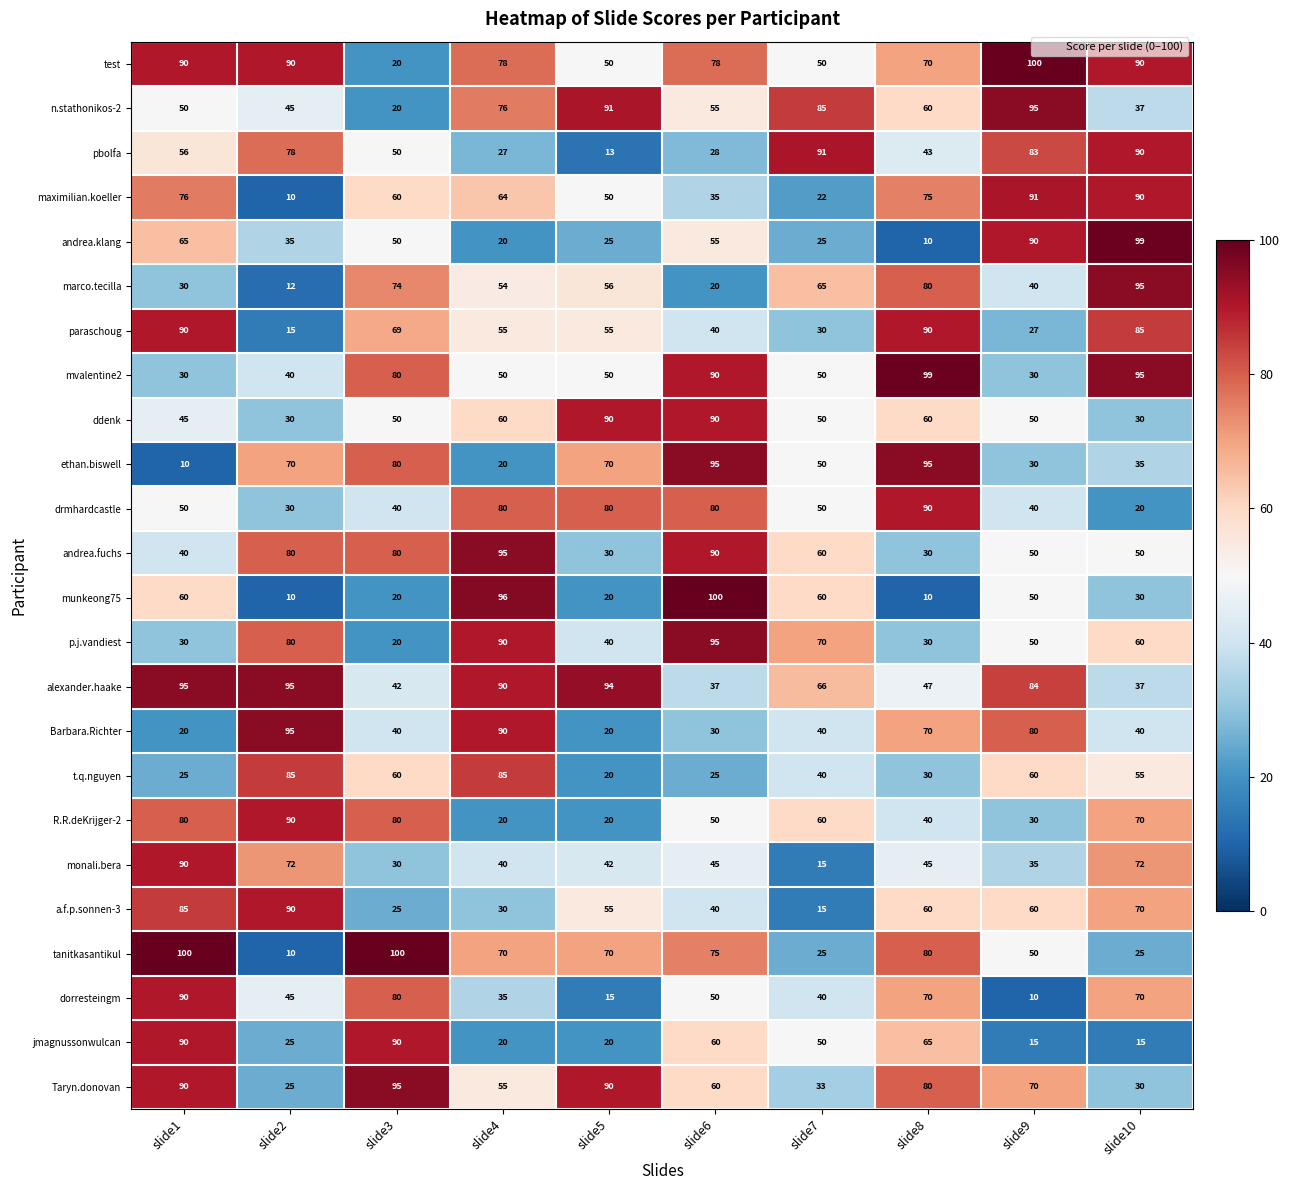

What is the sum of the t.q.nguyen values at slide3 and slide9?

120